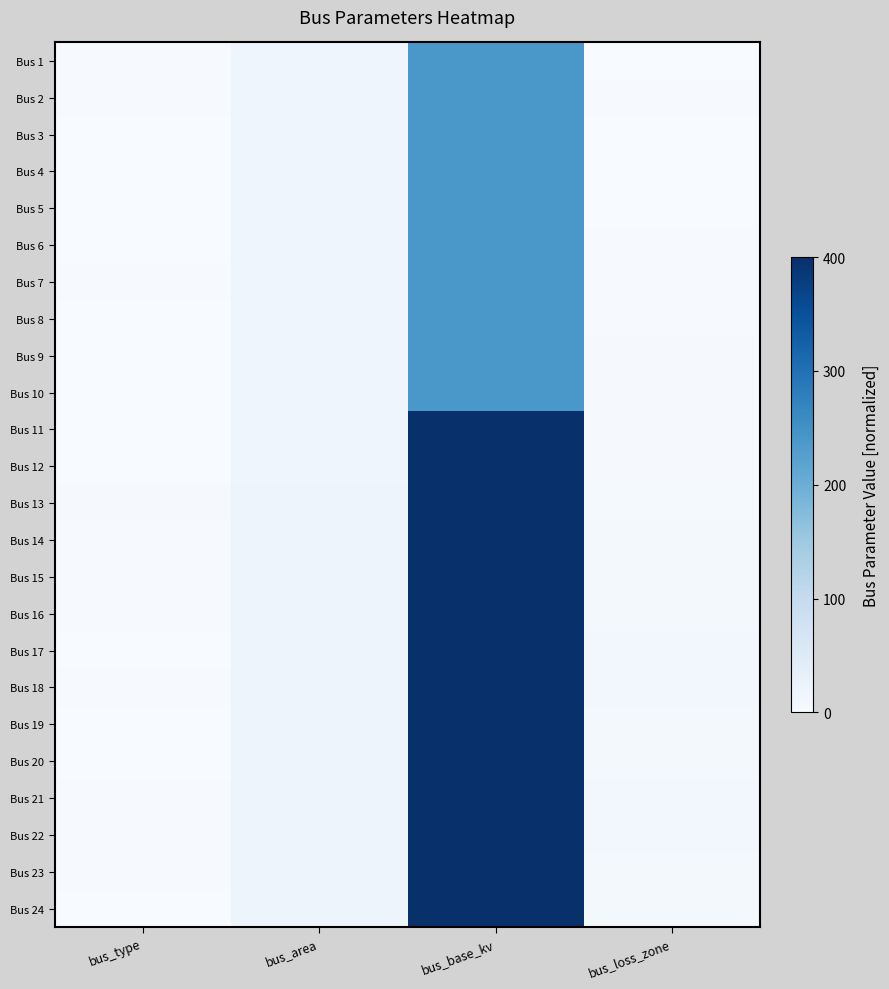

What is the total value across all series at bus_loss_zone?

124.0